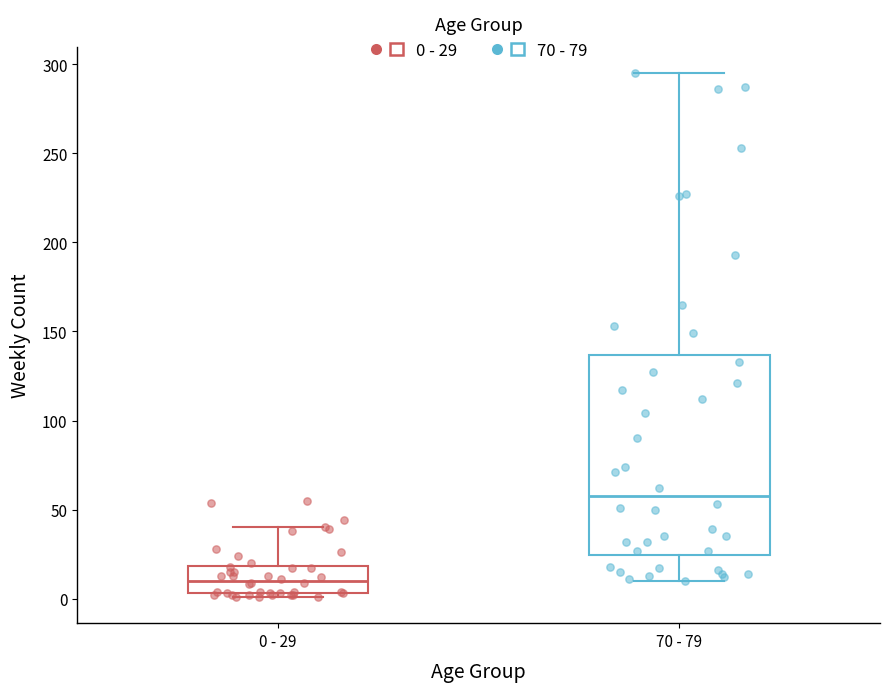

Reading left to right, transcribe this box plot: for each box, give where its median line is, the range the box spans, and where its two whiskers end, as read against the y-axis. The values are not printed on the chart, so give them approximately, as read against the axis.

0 - 29: median 10, box 5 to 20, whiskers 0 to 40
70 - 79: median 60, box 25 to 135, whiskers 10 to 295